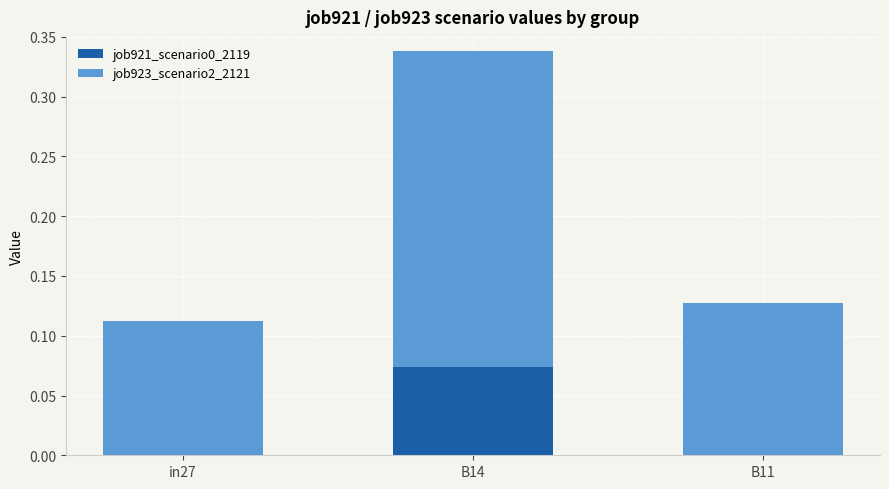

At which category is the sum across all series the highest?

B14